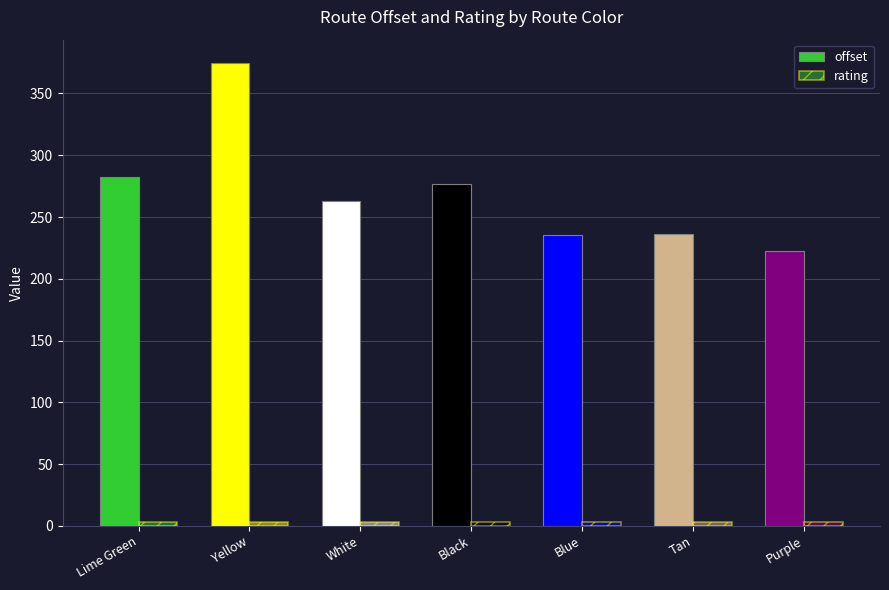

Is the value of offset at Black greater than the value of rating at Yellow?

Yes